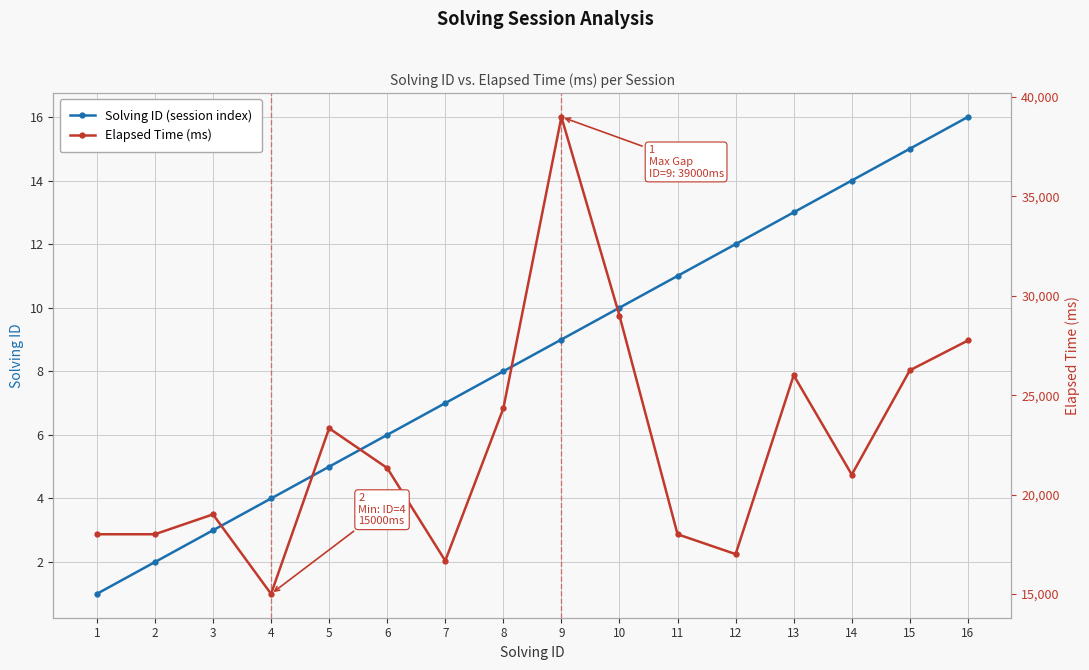

At which category does Elapsed Time (ms) reach its first local peak?

3